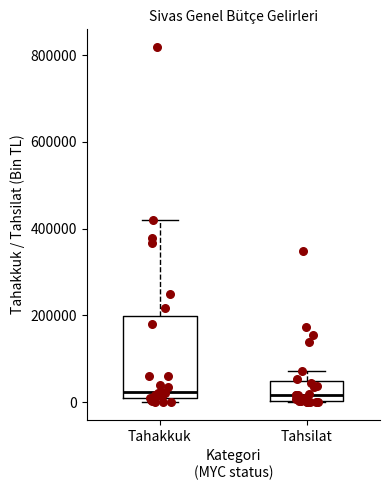

Reading left to right, transcribe this box plot: for each box, give where its median line is, the range the box spans, and where its two whiskers end, as read against the y-axis. The values are not printed on the chart, so give them approximately, as read against the axis.

Tahakkuk: median 20000 (just above the box's lower edge), box 20000 to 200000, whiskers 0 to 420000
Tahsilat: median 20000, box 0 to 40000, whiskers 0 to 80000